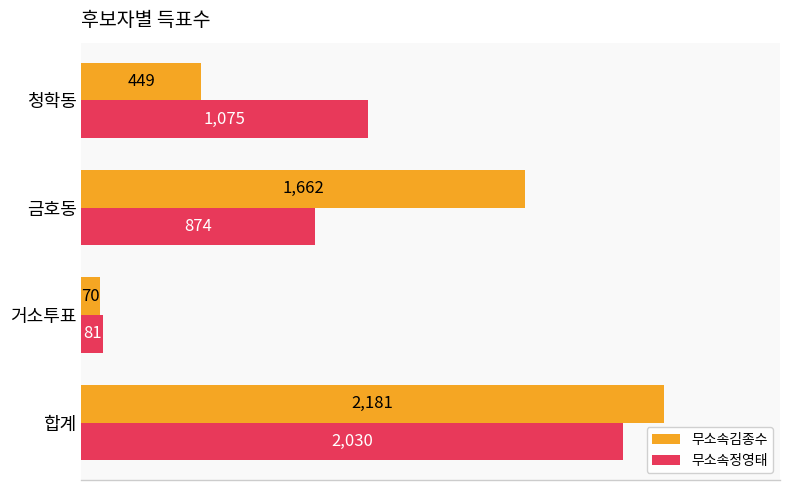

At 금호동, list the series in order from largest to smallest.

무소속김종수, 무소속정영태